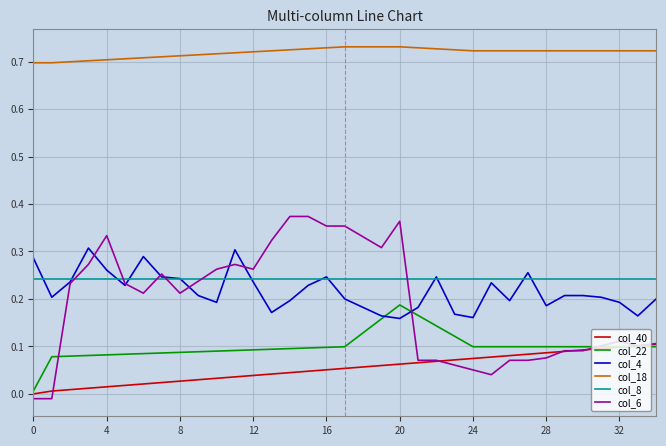

Rank the series by their maximum value, from highest to lowest.

col_18, col_6, col_4, col_8, col_22, col_40